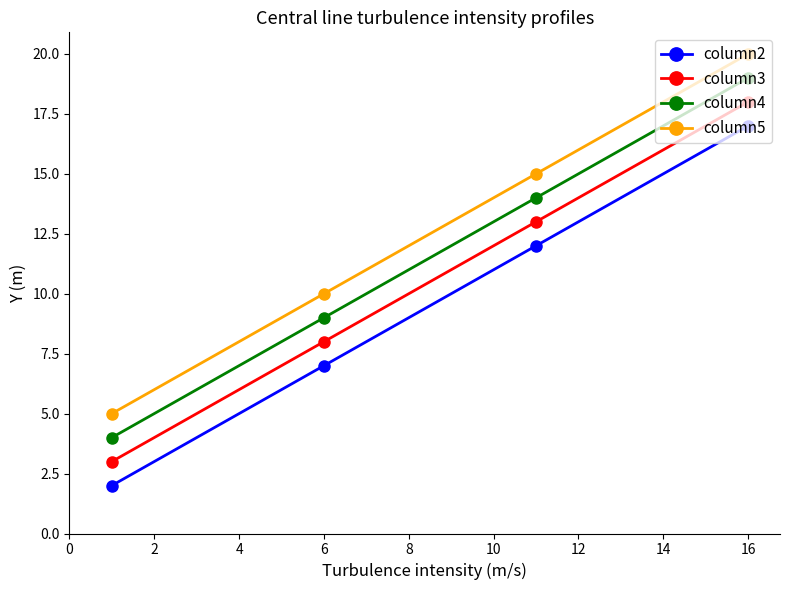

What is the value of the column4 point at the 1st from the left?

4